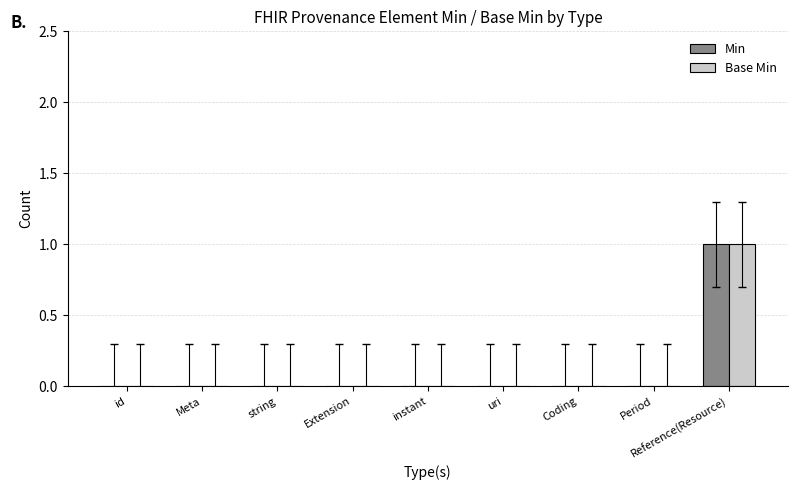

What are all the series names shown in the legend?

Min, Base Min